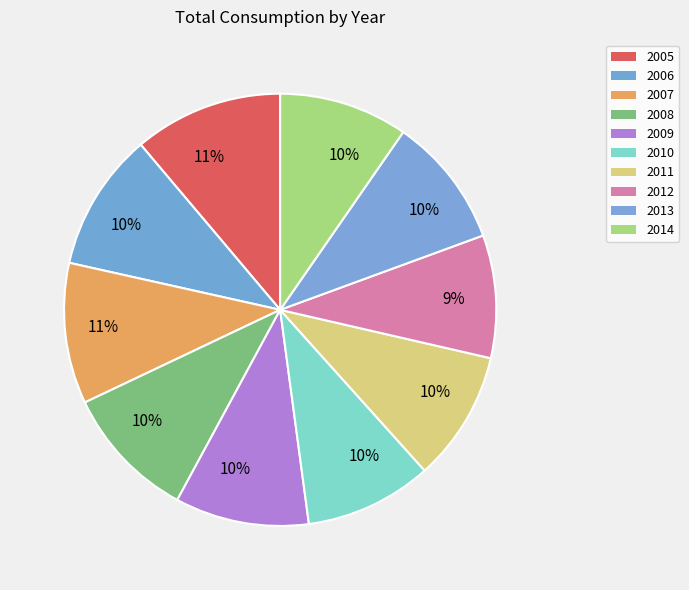

Which category has the biggest portion of the pie?

2005